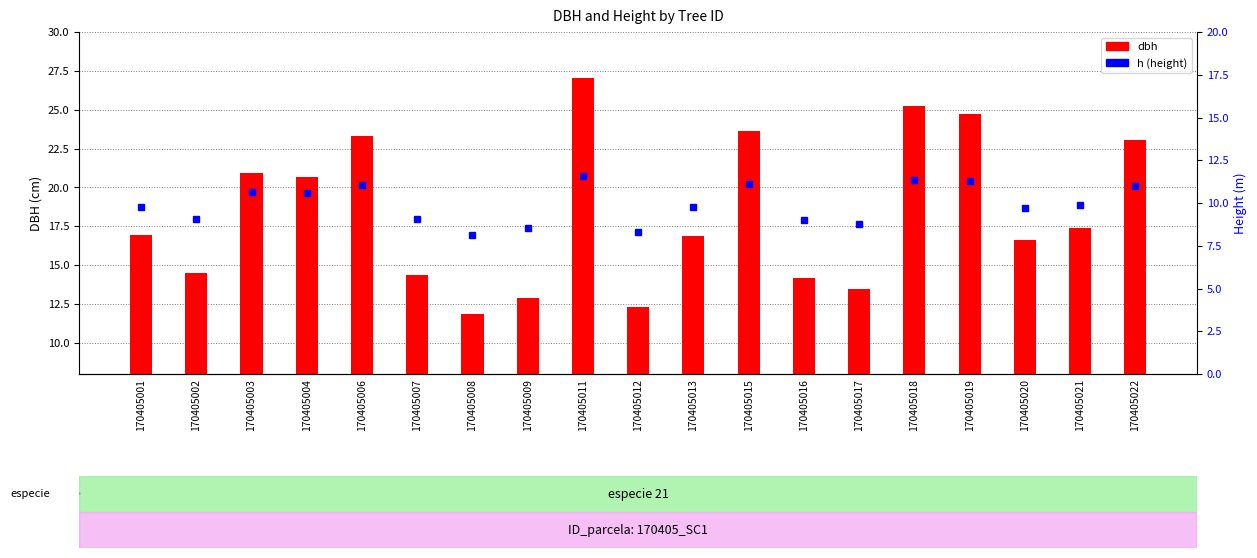

Which category has the highest value across all series?

170405011